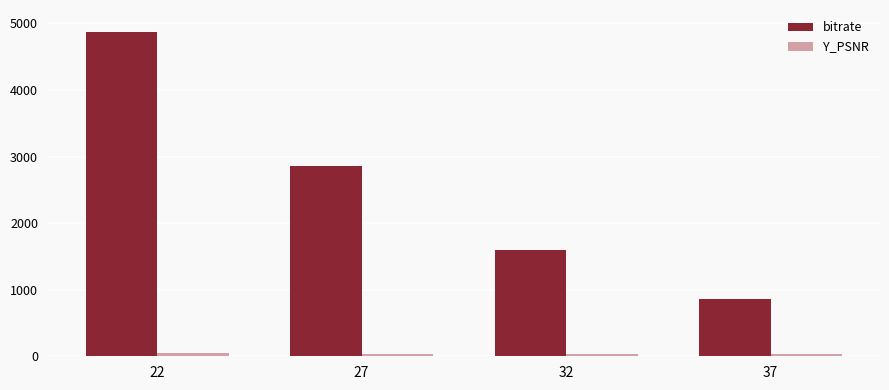

Which series has the largest total across all categories?

bitrate